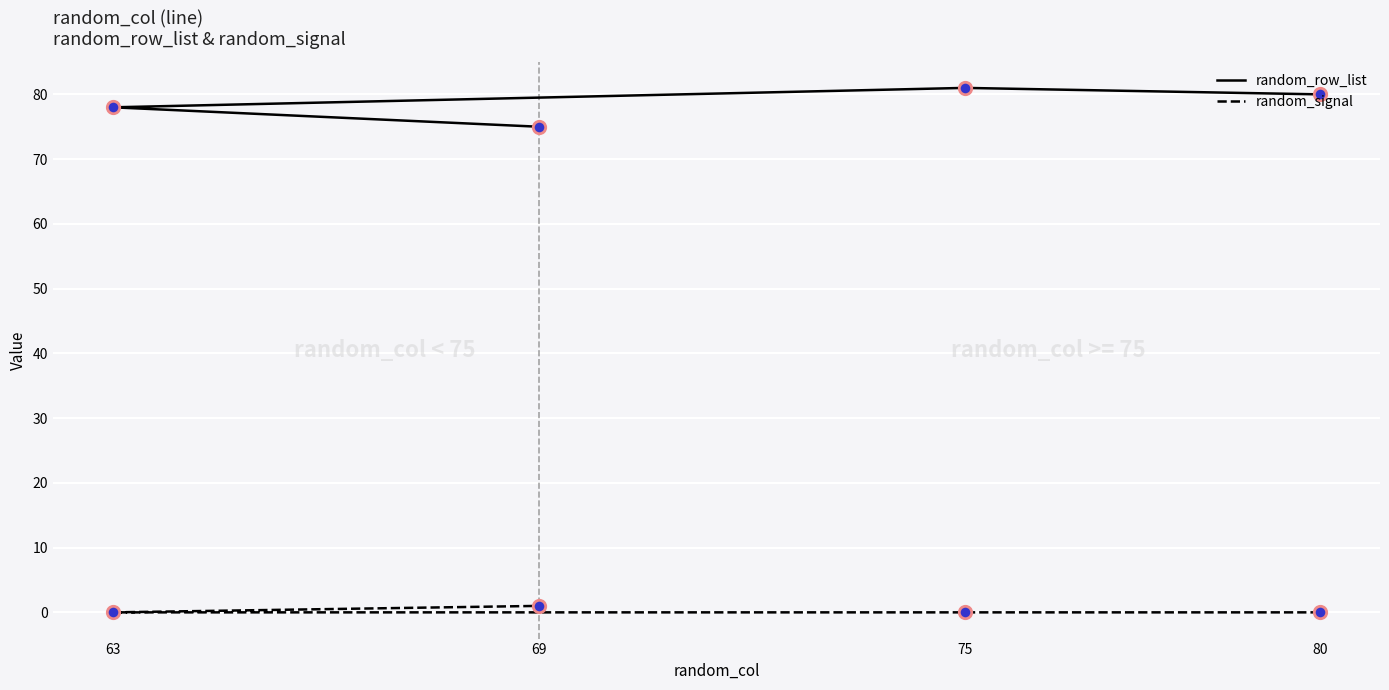

What is the total value across all series at 63?

78